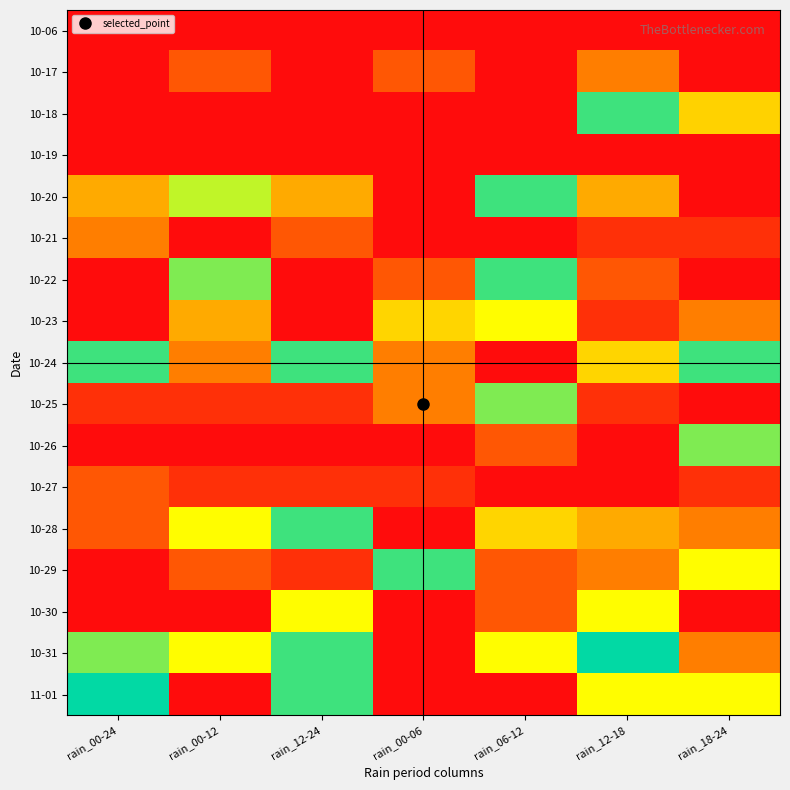

Reading left to right, list all the values displayed in this chart.

10-06: rain_00-24=0	rain_00-12=0	rain_12-24=0	rain_00-06=0	rain_06-12=0	rain_12-18=0	rain_18-24=0
10-17: rain_00-24=100	rain_00-12=10	rain_12-24=100	rain_00-06=10	rain_06-12=0	rain_12-18=85	rain_18-24=100
10-18: rain_00-24=100	rain_00-12=100	rain_12-24=100	rain_00-06=100	rain_06-12=100	rain_12-18=55	rain_18-24=75
10-19: rain_00-24=100	rain_00-12=100	rain_12-24=100	rain_00-06=100	rain_06-12=100	rain_12-18=100	rain_18-24=100
10-20: rain_00-24=80	rain_00-12=65	rain_12-24=20	rain_00-06=0	rain_06-12=55	rain_12-18=20	rain_18-24=0
10-21: rain_00-24=15	rain_00-12=0	rain_12-24=10	rain_00-06=0	rain_06-12=0	rain_12-18=5	rain_18-24=5
10-22: rain_00-24=100	rain_00-12=60	rain_12-24=100	rain_00-06=10	rain_06-12=45	rain_12-18=90	rain_18-24=100
10-23: rain_00-24=100	rain_00-12=80	rain_12-24=100	rain_00-06=25	rain_06-12=70	rain_12-18=95	rain_18-24=85
10-24: rain_00-24=55	rain_00-12=15	rain_12-24=55	rain_00-06=15	rain_06-12=0	rain_12-18=25	rain_18-24=45
10-25: rain_00-24=95	rain_00-12=95	rain_12-24=5	rain_00-06=85	rain_06-12=60	rain_12-18=5	rain_18-24=0
10-26: rain_00-24=100	rain_00-12=100	rain_12-24=100	rain_00-06=0	rain_06-12=90	rain_12-18=100	rain_18-24=60
10-27: rain_00-24=10	rain_00-12=5	rain_12-24=5	rain_00-06=5	rain_06-12=0	rain_12-18=0	rain_18-24=5
10-28: rain_00-24=90	rain_00-12=30	rain_12-24=45	rain_00-06=0	rain_06-12=25	rain_12-18=20	rain_18-24=15
10-29: rain_00-24=100	rain_00-12=90	rain_12-24=95	rain_00-06=55	rain_06-12=90	rain_12-18=85	rain_18-24=70
10-30: rain_00-24=100	rain_00-12=100	rain_12-24=30	rain_00-06=100	rain_06-12=90	rain_12-18=30	rain_18-24=0
10-31: rain_00-24=60	rain_00-12=30	rain_12-24=55	rain_00-06=0	rain_06-12=30	rain_12-18=50	rain_18-24=15
11-01: rain_00-24=50	rain_00-12=0	rain_12-24=45	rain_00-06=0	rain_06-12=0	rain_12-18=30	rain_18-24=30